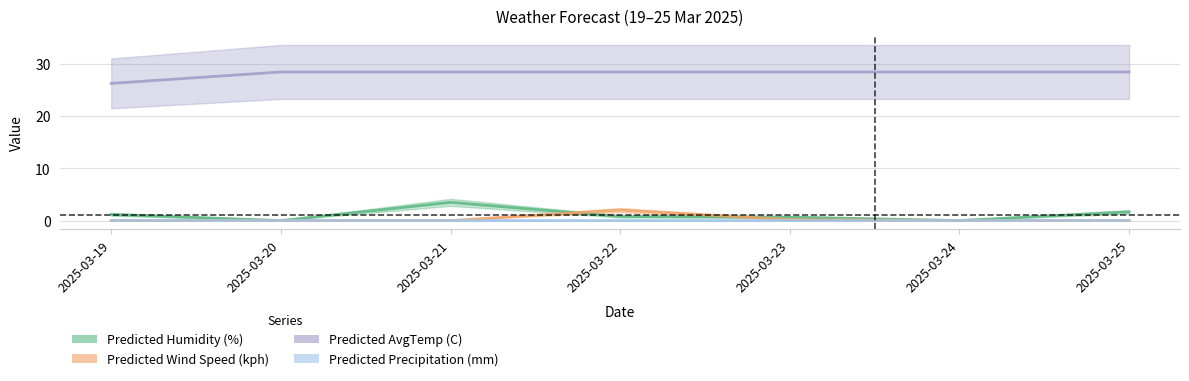

Rank the series by their maximum value, from lowest to highest.

Predicted Precipitation (mm), Predicted Wind Speed (kph), Predicted Humidity (%), Predicted AvgTemp (C)